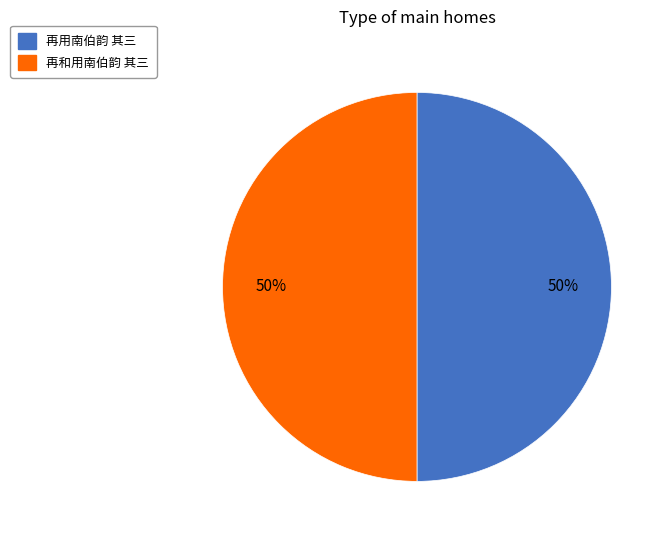

The 再用南伯韵 其三 slice represents 38% of the pie. True or false?

False